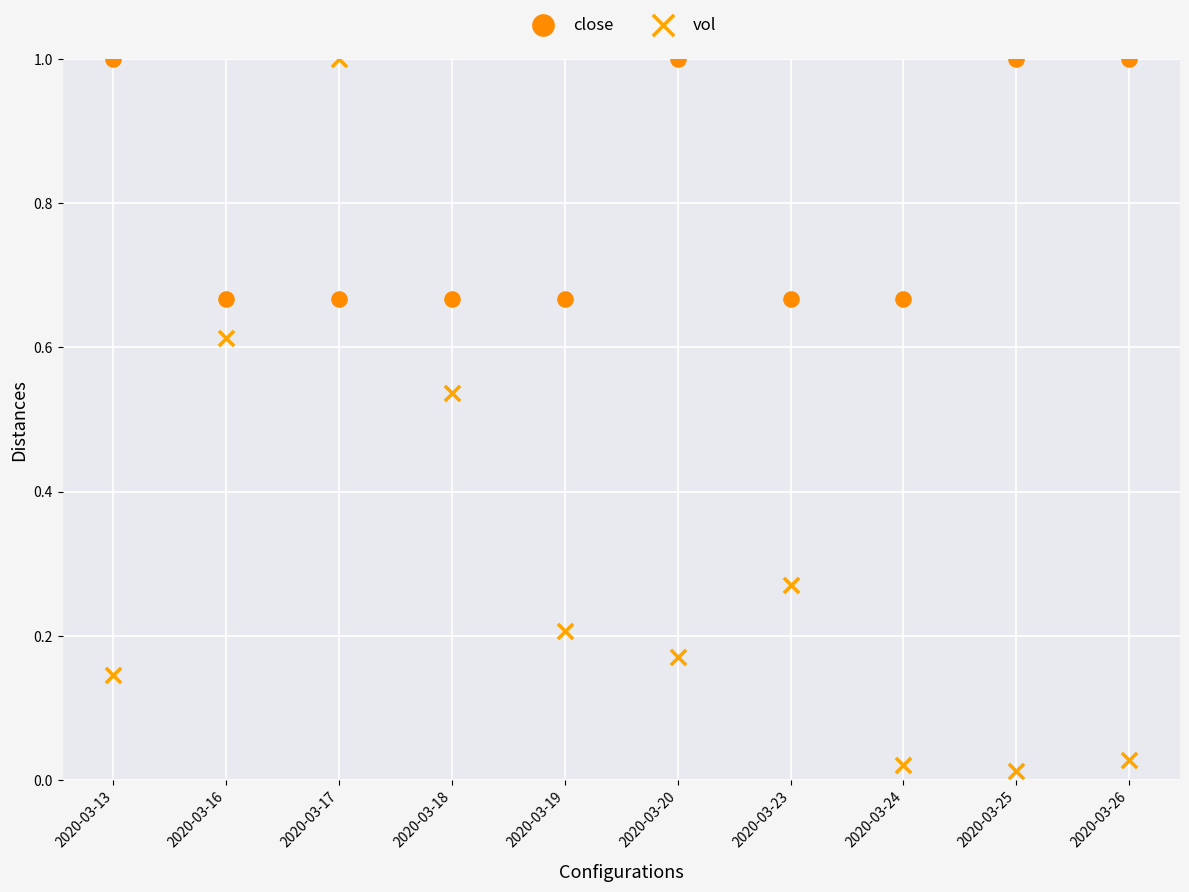

Which series reaches the minimum Y coordinate?

vol